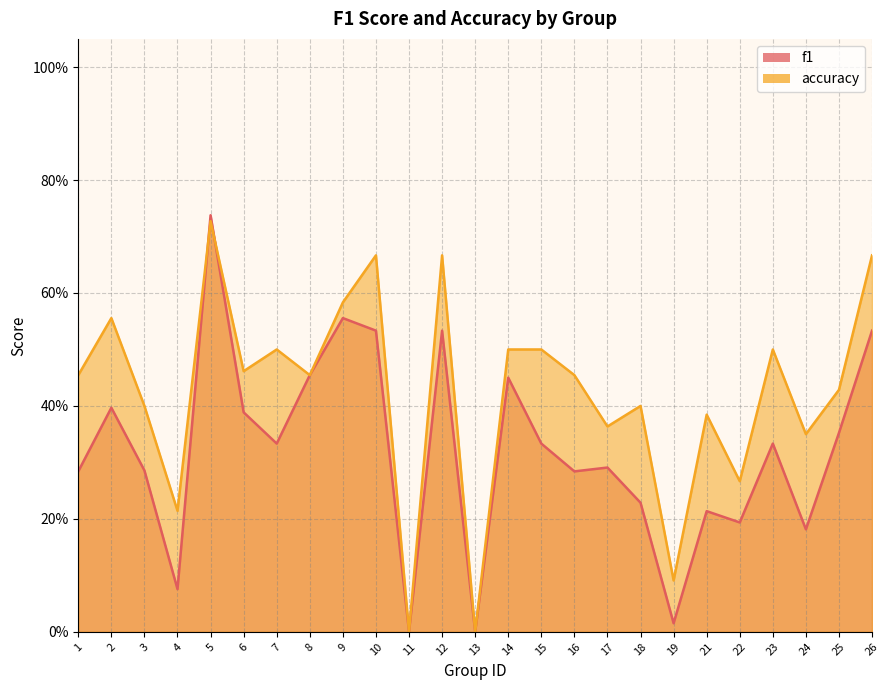

True or false: f1 and accuracy intersect in this chart.

True